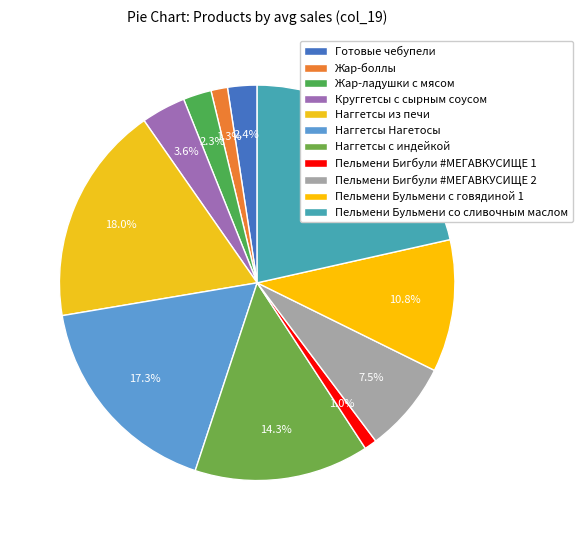

To the nearest percent, what is the average slice percentage?

9%